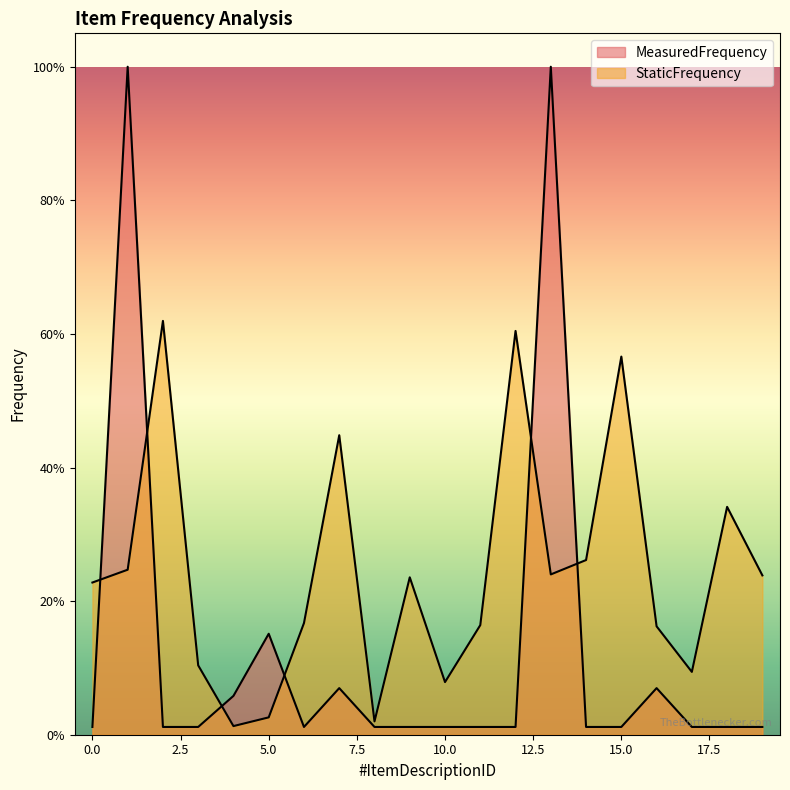

Count the number of categories in the chart.

20